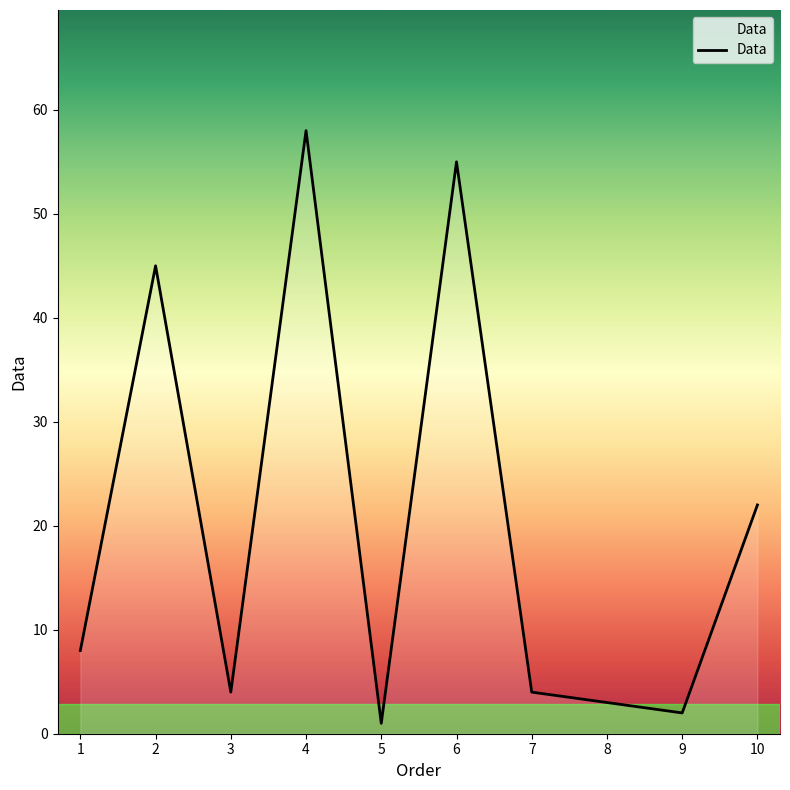

How many values are below 8?

5